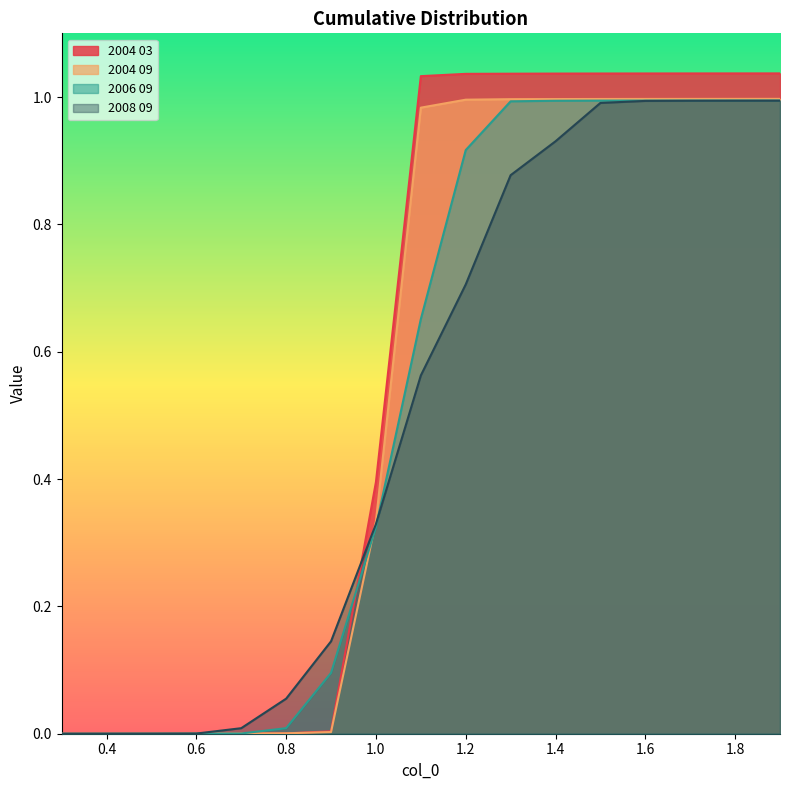

The value of 2008 09 at 0.5 is 0.0. True or false?

True